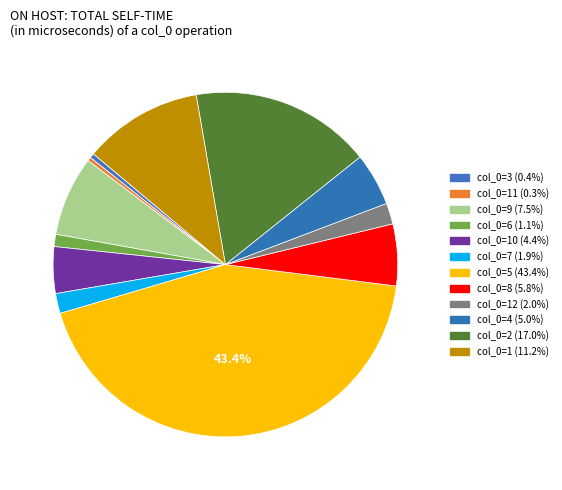

Does any single category account for the majority?

No